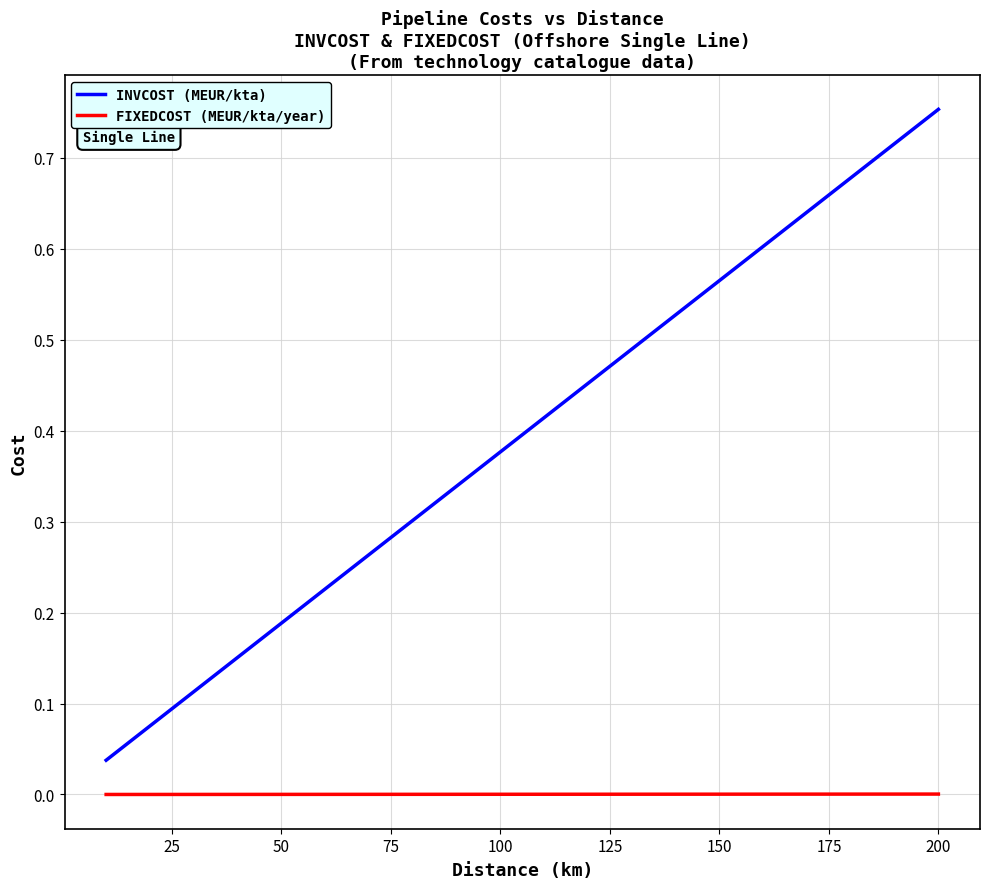

What is the sum of all INVCOST (MEUR/kta) values?

7.9